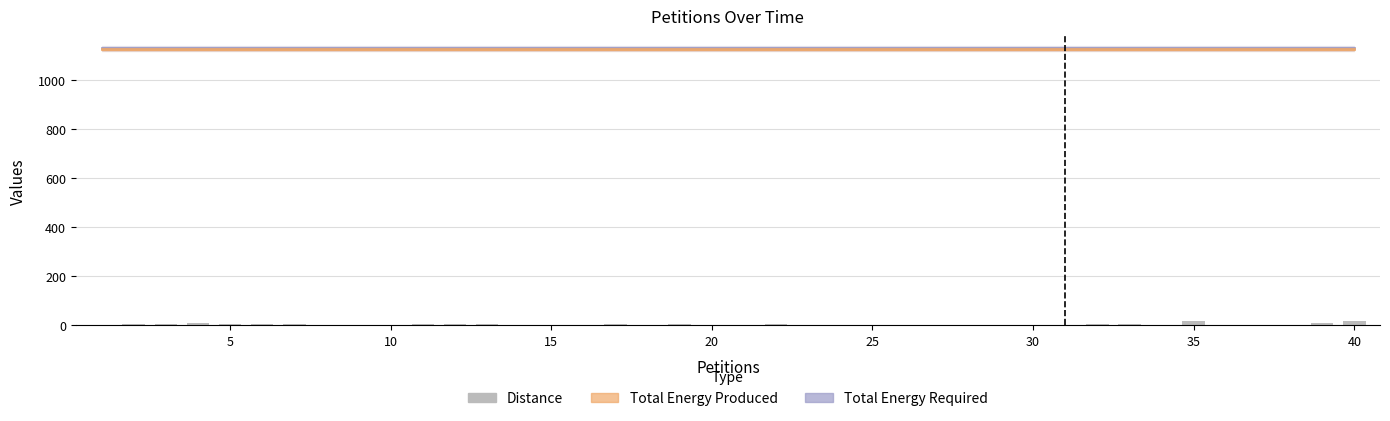

The value of Total Energy Required at 35 is 1956. True or false?

False